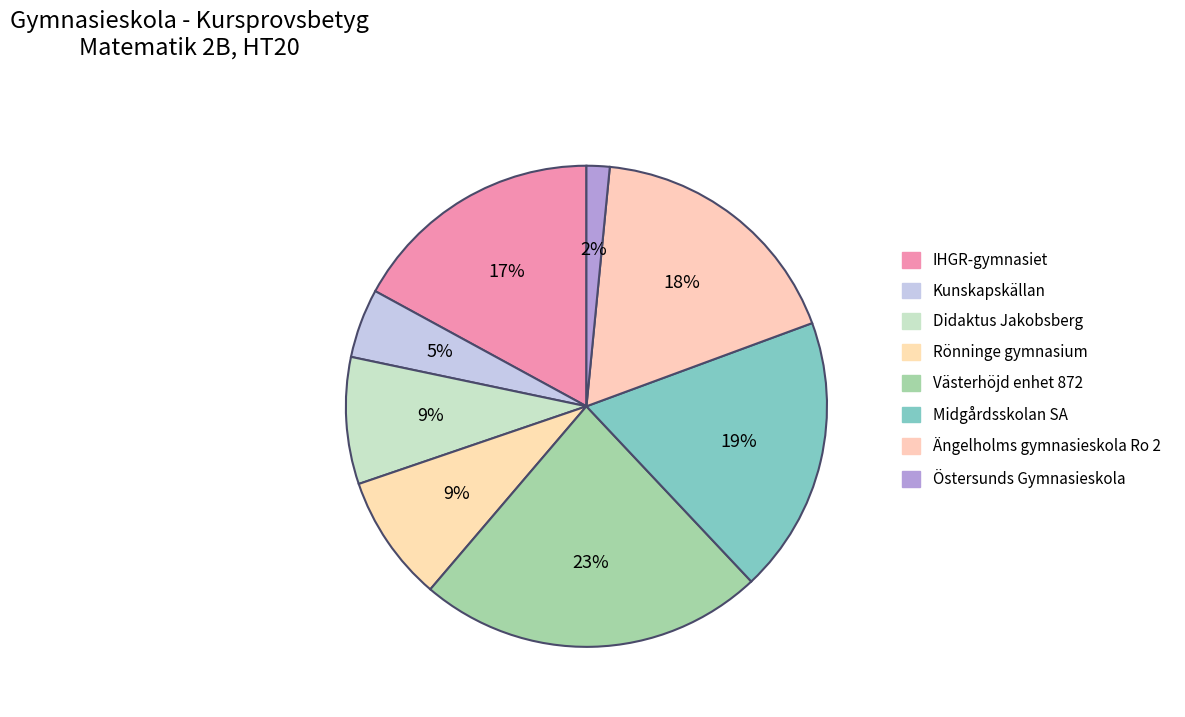

Rank the categories by value from lowest to highest.

Östersunds Gymnasieskola, Kunskapskällan, Didaktus Jakobsberg, Rönninge gymnasium, IHGR-gymnasiet, Ängelholms gymnasieskola Ro 2, Midgårdsskolan SA, Västerhöjd enhet 872